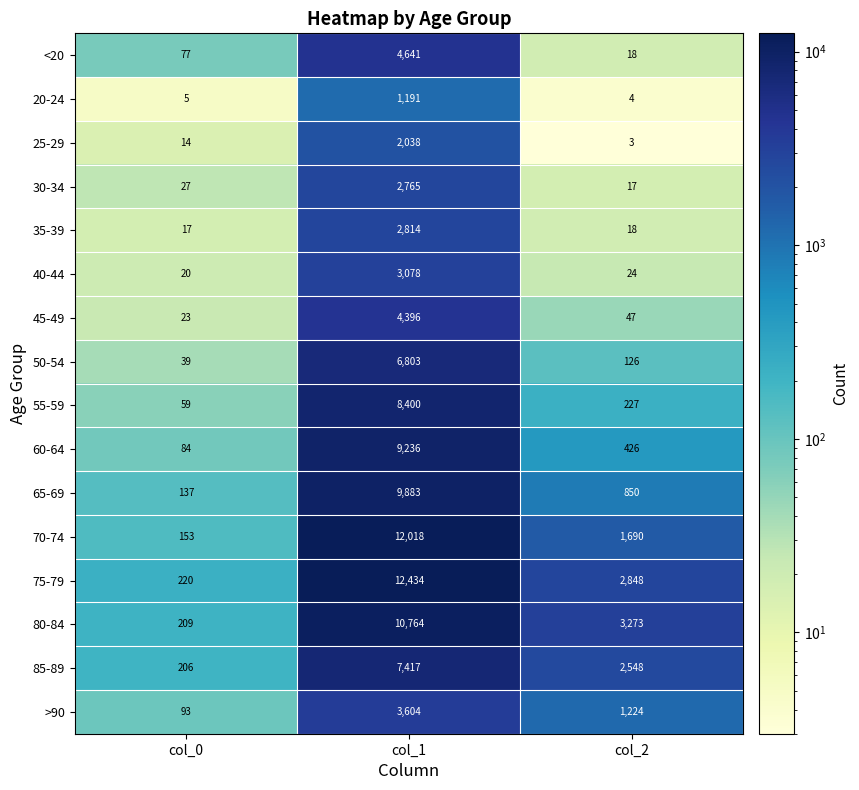

The <20 series shows 8246 at col_1. True or false?

False